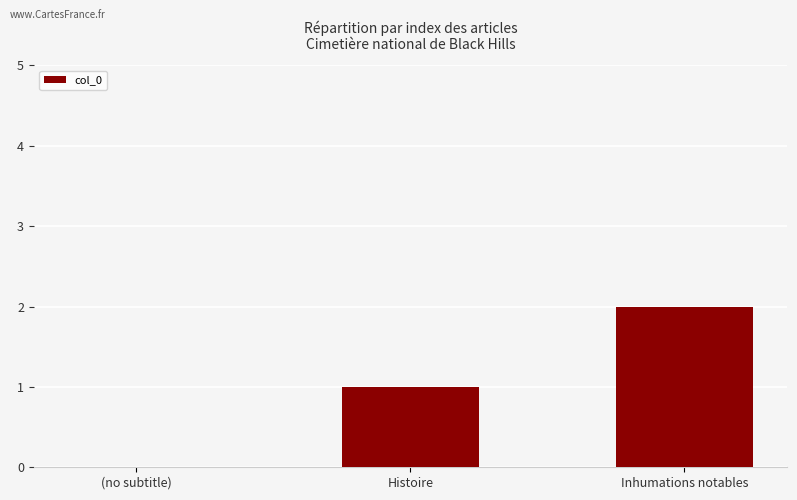

What is the maximum value shown in the chart?

2